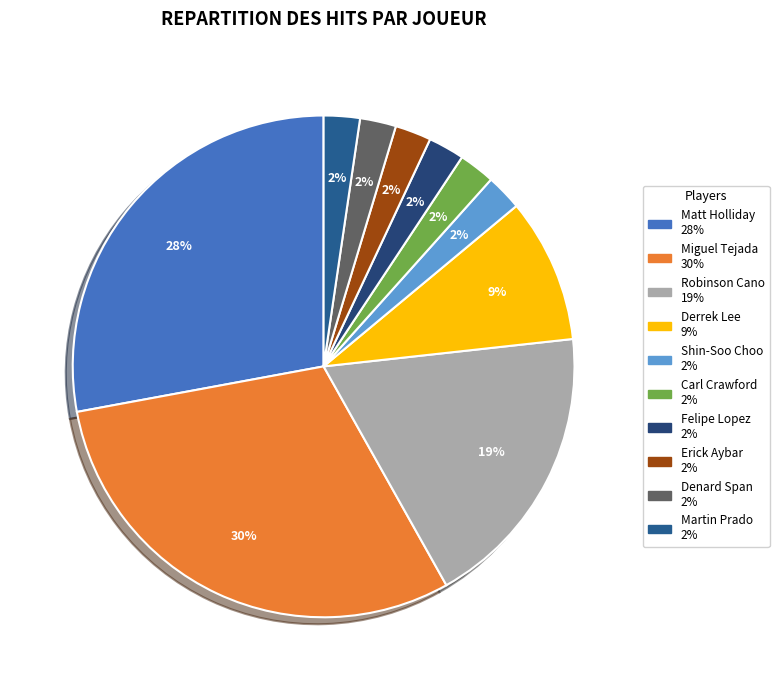

Does any single category account for the majority?

No